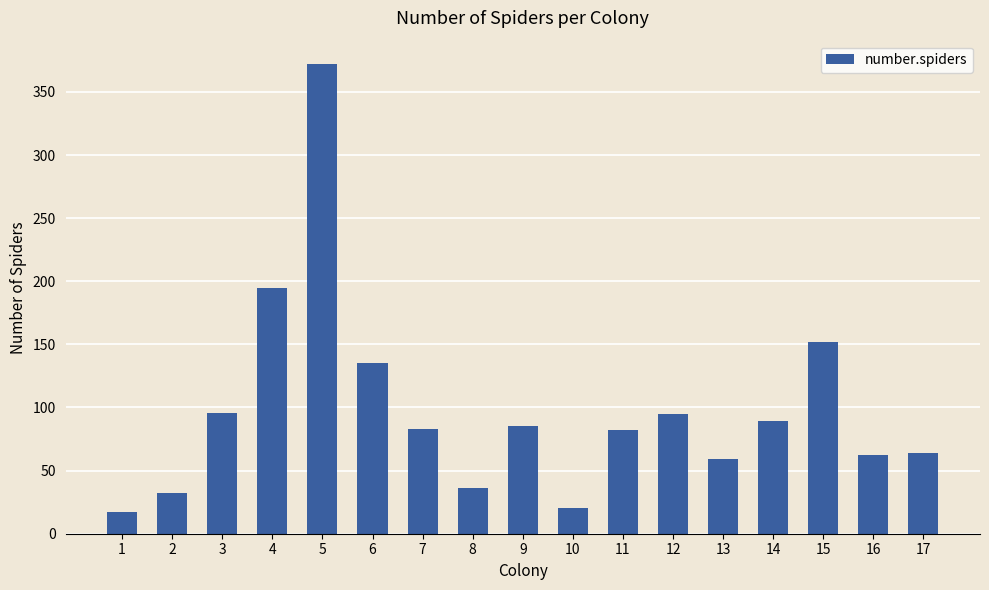

What is the maximum value shown in the chart?

372